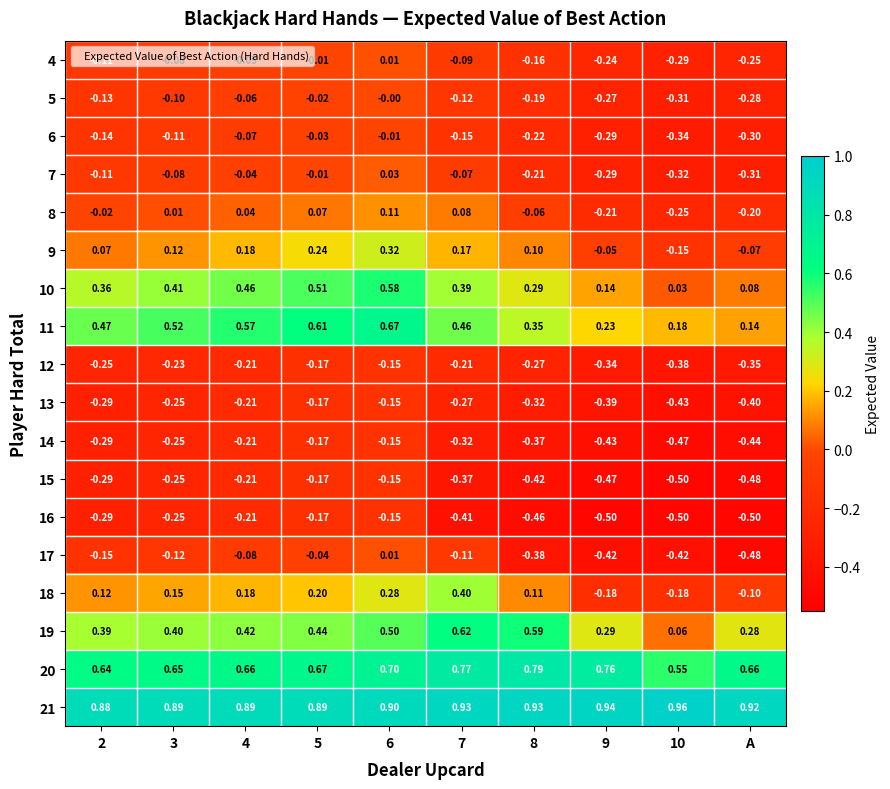

How many distinct data groups are displayed?

18